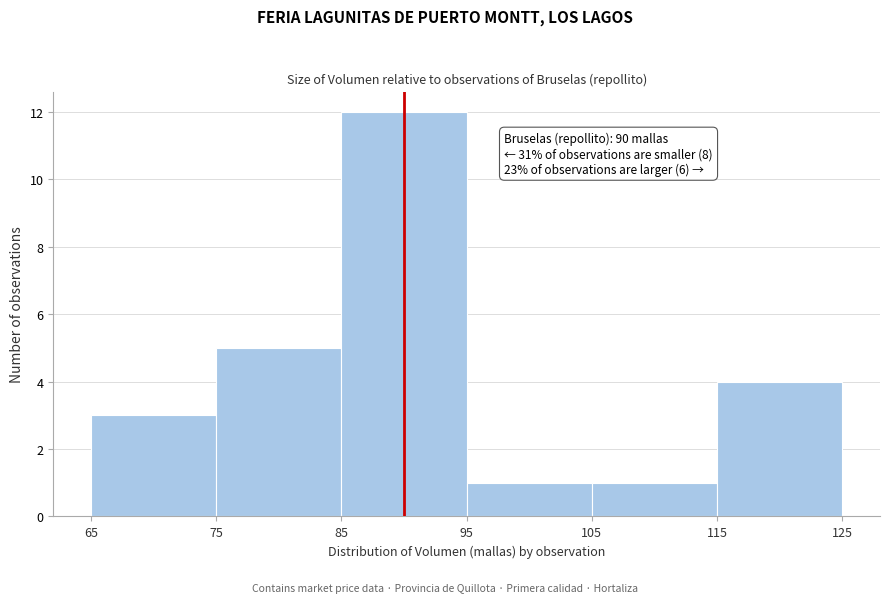

Which range on the x-axis has the tallest bar?

85 to 95